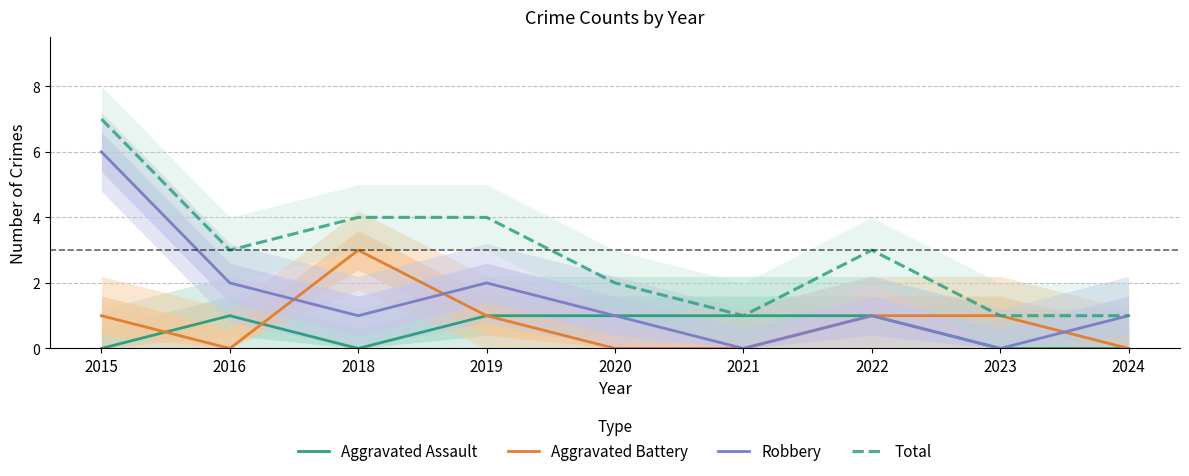

List the labels in order of Aggravated Assault value, largest first.

2016, 2019, 2020, 2021, 2022, 2015, 2018, 2023, 2024